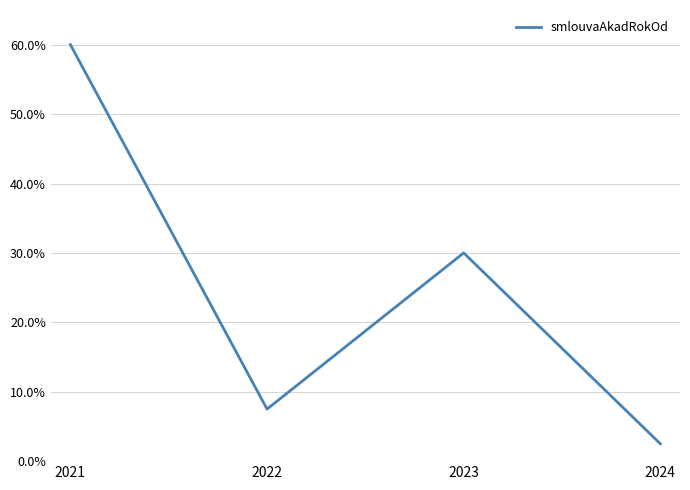

True or false: there are more than 1 points higher than both neighbors.

False